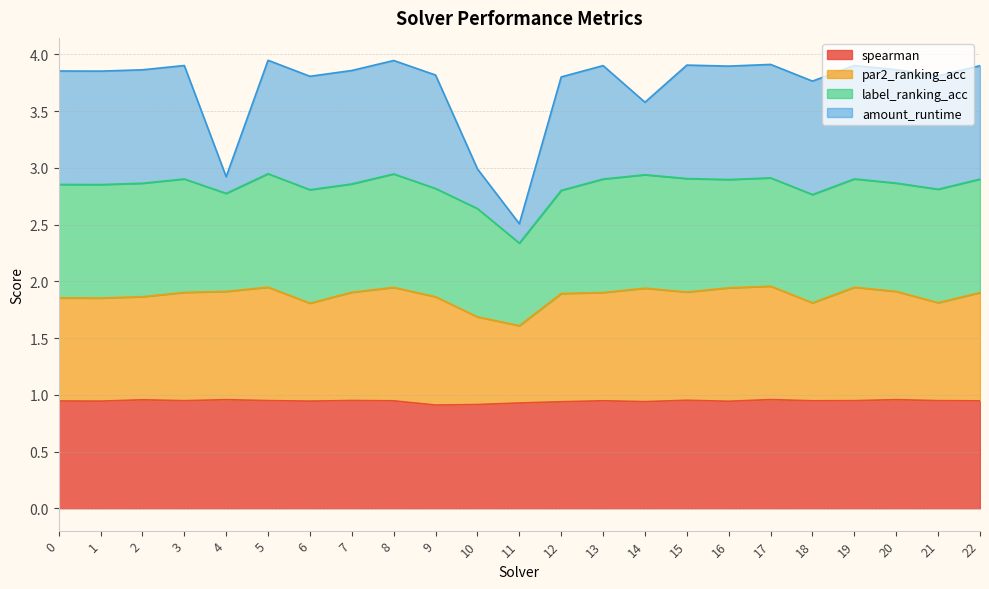

Where is spearman nearest to the value 0?

9